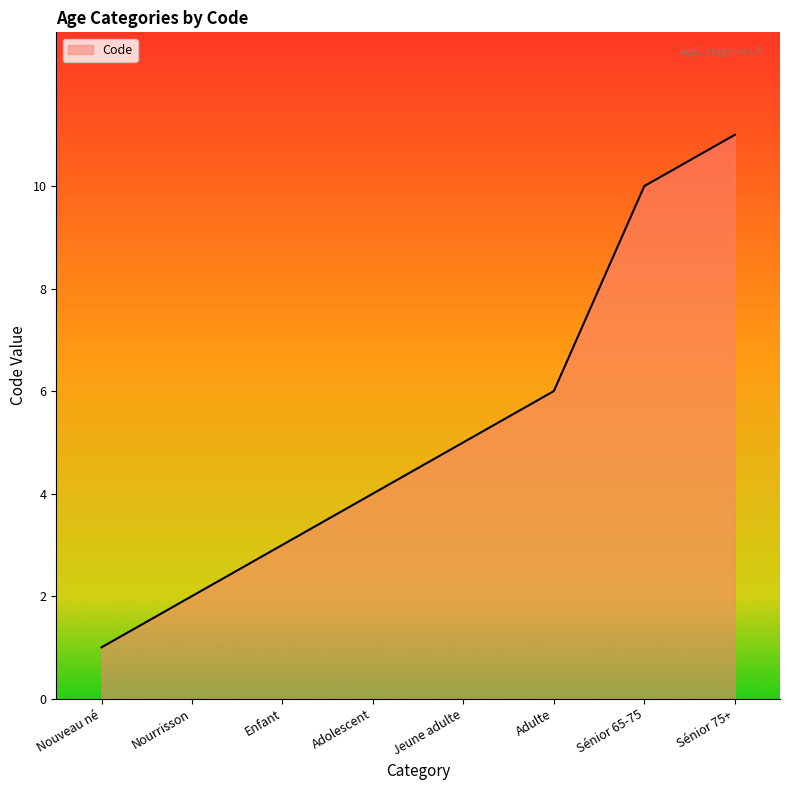

List the labels in order of value, largest first.

Sénior 75+, Sénior 65-75, Adulte, Jeune adulte, Adolescent, Enfant, Nourrisson, Nouveau né